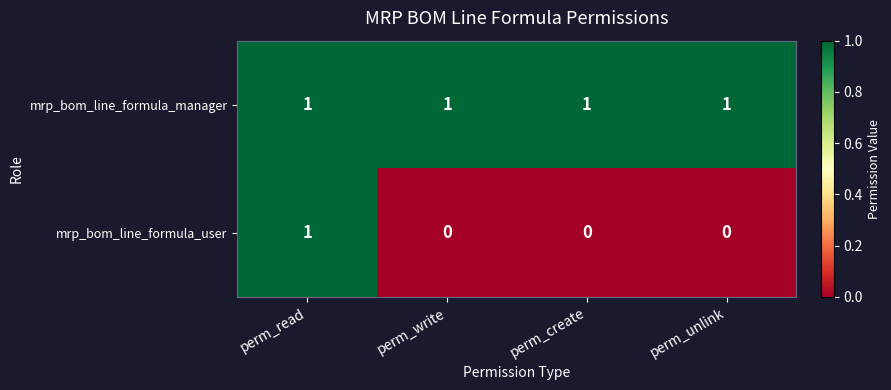

Is the value of mrp_bom_line_formula_user at perm_unlink greater than the value of mrp_bom_line_formula_manager at perm_write?

No